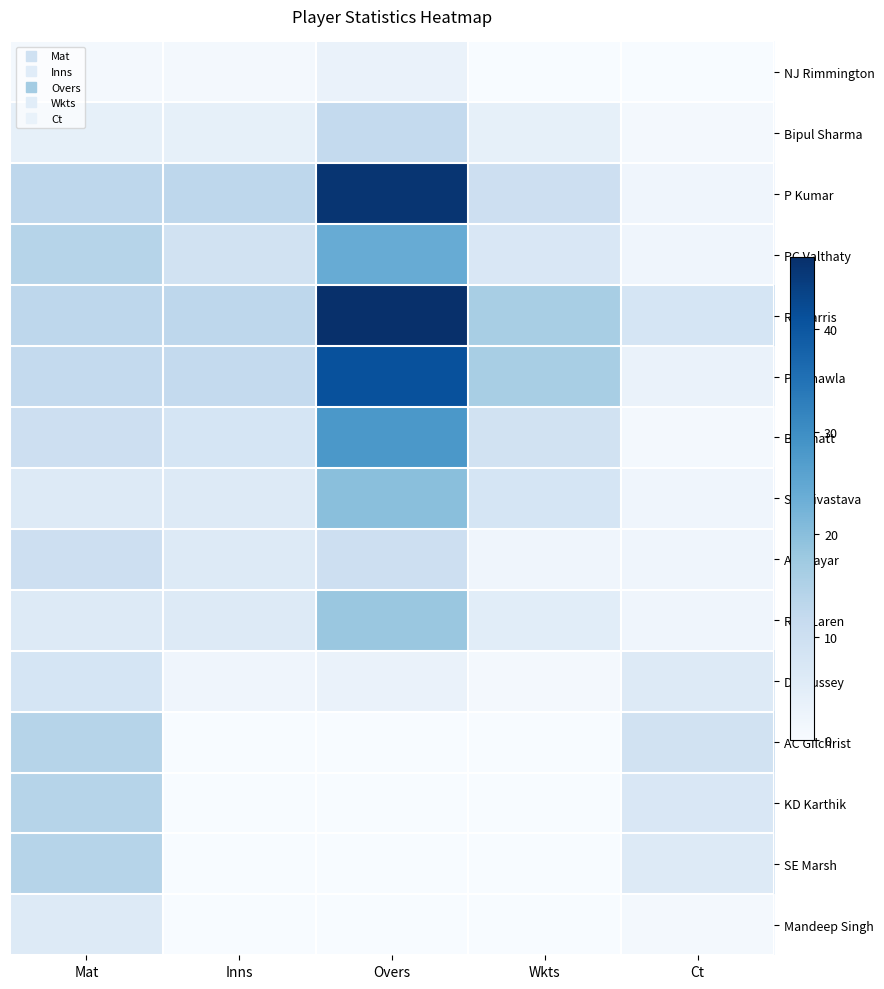

Reading left to right, extract all data points from this chart.

NJ Rimmington: Mat=1	Inns=1	Overs=3	Wkts=0	Ct=0
Bipul Sharma: Mat=4	Inns=4	Overs=12	Wkts=4	Ct=1
P Kumar: Mat=13	Inns=13	Overs=46	Wkts=10	Ct=2
PC Valthaty: Mat=14	Inns=9	Overs=24	Wkts=7	Ct=2
RJ Harris: Mat=13	Inns=13	Overs=47	Wkts=16	Ct=8
PP Chawla: Mat=12	Inns=12	Overs=41	Wkts=16	Ct=3
BA Bhatt: Mat=10	Inns=8	Overs=28	Wkts=9	Ct=1
SJ Srivastava: Mat=6	Inns=6	Overs=20	Wkts=8	Ct=2
AM Nayar: Mat=10	Inns=6	Overs=10	Wkts=2	Ct=2
R McLaren: Mat=6	Inns=6	Overs=18	Wkts=5	Ct=2
DJ Hussey: Mat=8	Inns=2	Overs=3	Wkts=1	Ct=6
AC Gilchrist: Mat=14	Inns=0	Overs=0	Wkts=0	Ct=9
KD Karthik: Mat=14	Inns=0	Overs=0	Wkts=0	Ct=7
SE Marsh: Mat=14	Inns=0	Overs=0	Wkts=0	Ct=6
Mandeep Singh: Mat=6	Inns=0	Overs=0	Wkts=0	Ct=1